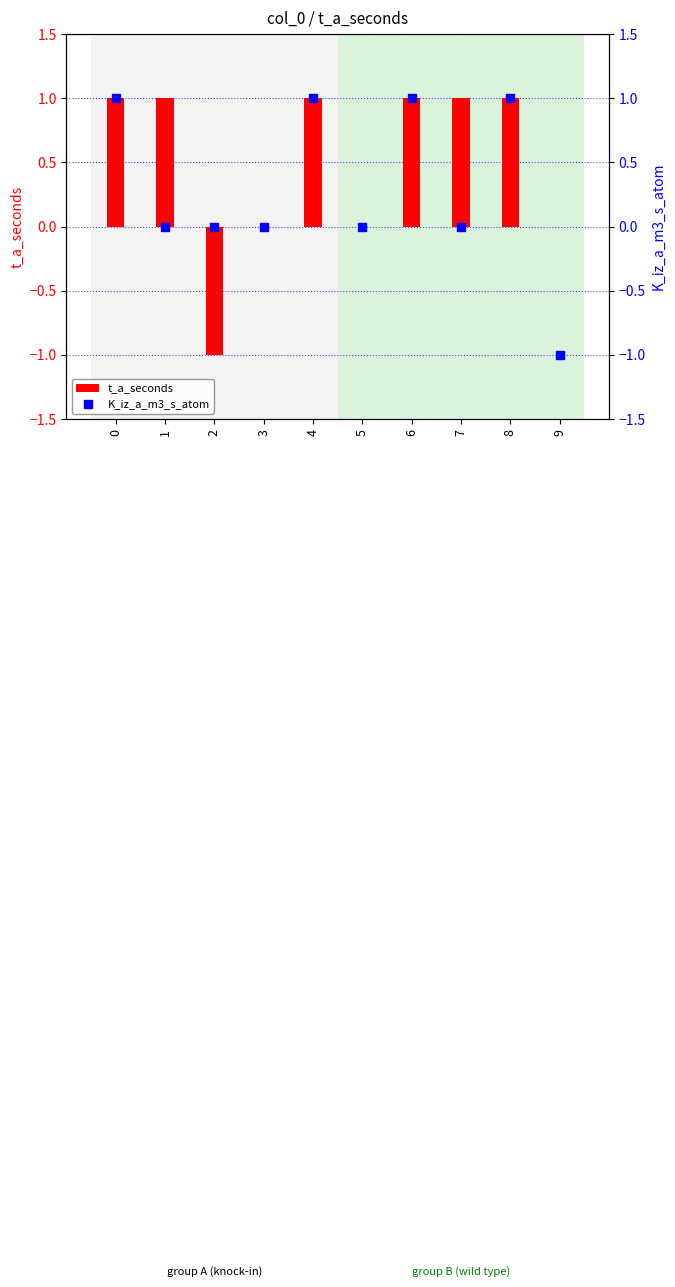

Which series has the largest total across all categories?

t_a_seconds